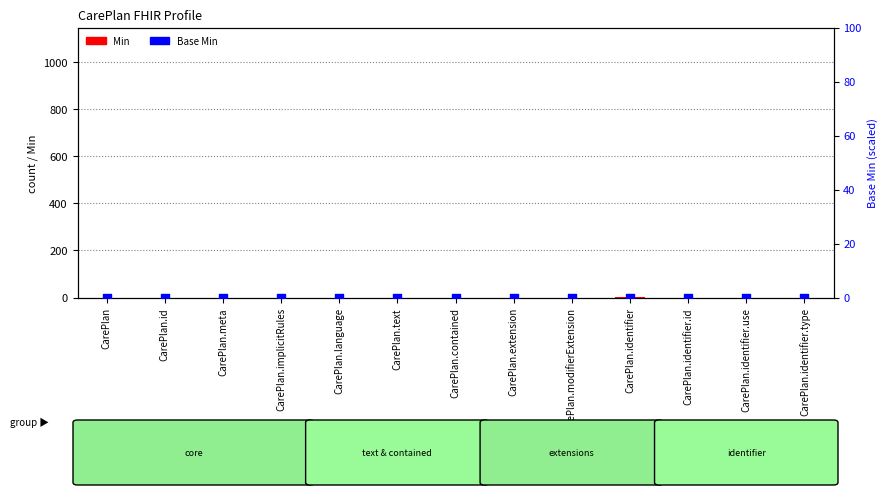

Which series contains the highest Y value?

Min